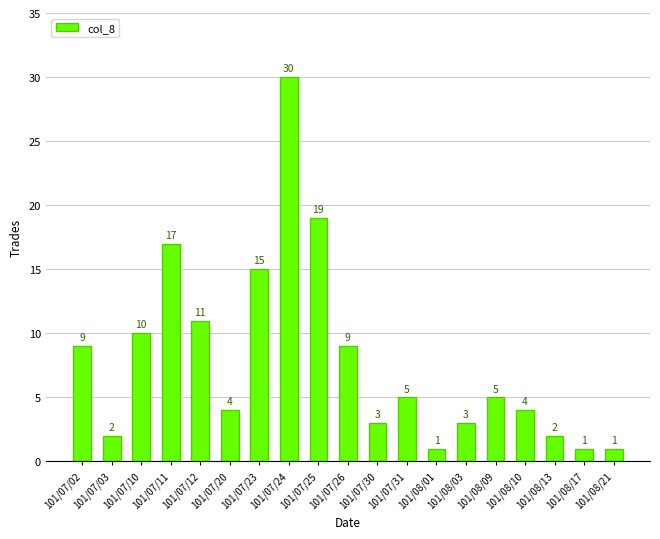

What is the sum of all values?

151